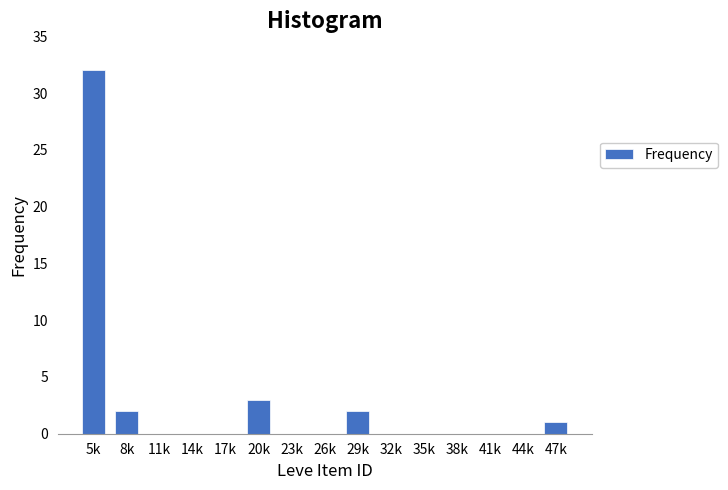

Reading left to right, list all the values displayed in this chart.

5k=32	8k=2	11k=0	14k=0	17k=0	20k=3	23k=0	26k=0	29k=2	32k=0	35k=0	38k=0	41k=0	44k=0	47k=1